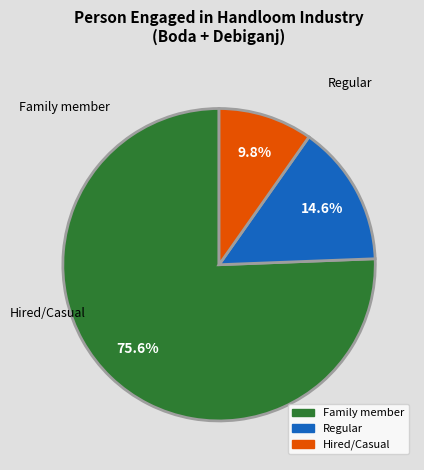

Combined, do Family member and Hired/Casual account for over 50%?

Yes